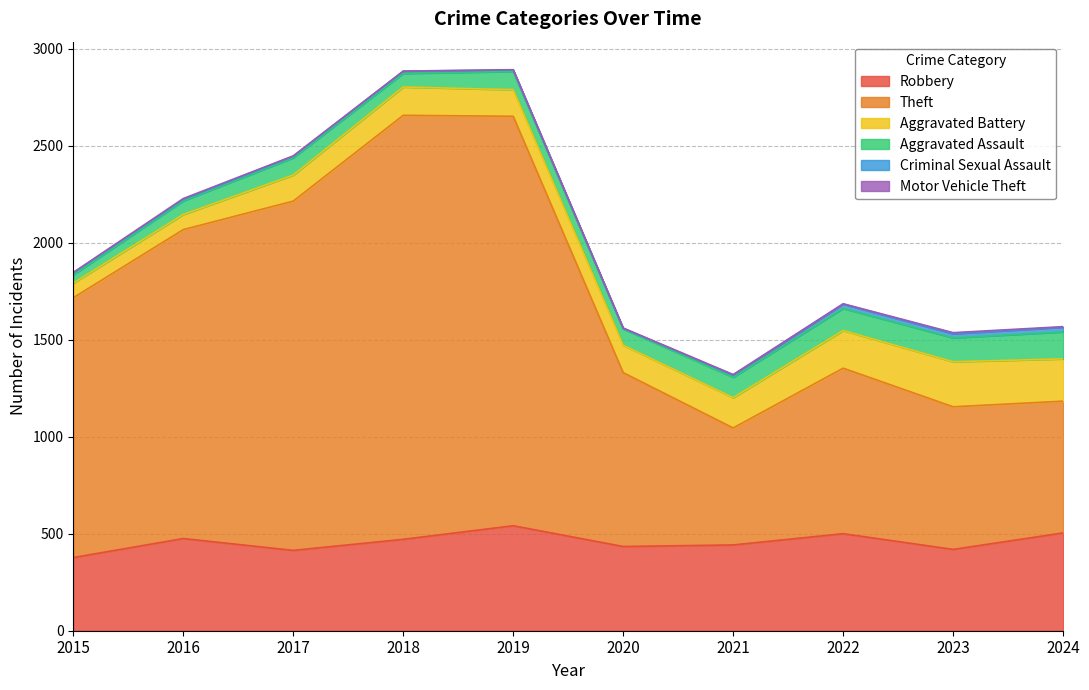

Reading right to left, what are all the values shown in this chart?

Robbery: 504	419	500	442	434	541	471	414	475	377
Theft: 679	735	853	603	896	2110	2185	1800	1592	1339
Aggravated Battery: 218	232	194	156	141	137	146	134	78	75
Aggravated Assault: 139	123	114	105	84	94	70	89	70	43
Criminal Sexual Assault: 24	21	22	12	3	8	11	8	8	11
Motor Vehicle Theft: 3	6	2	2	2	1	1	2	4	1